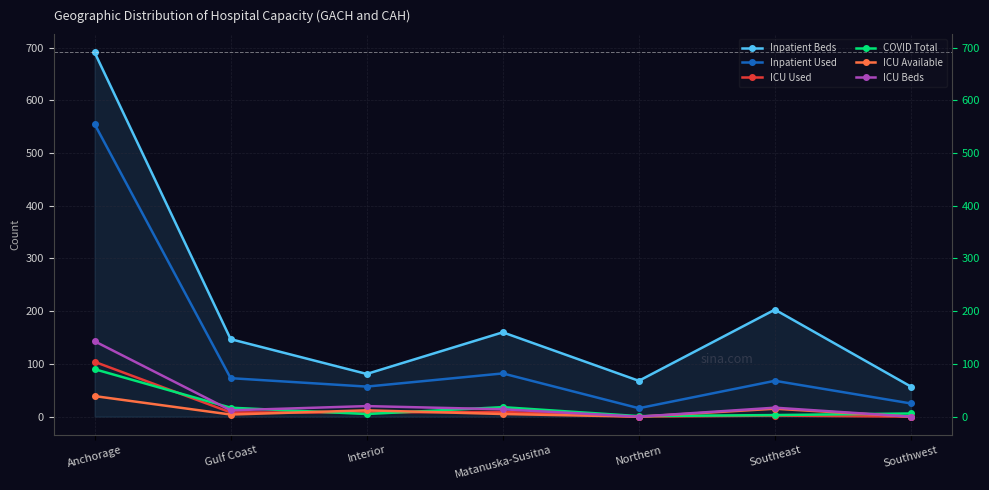

What is the difference between the maximum and minimum values in the Inpatient Beds series?

634